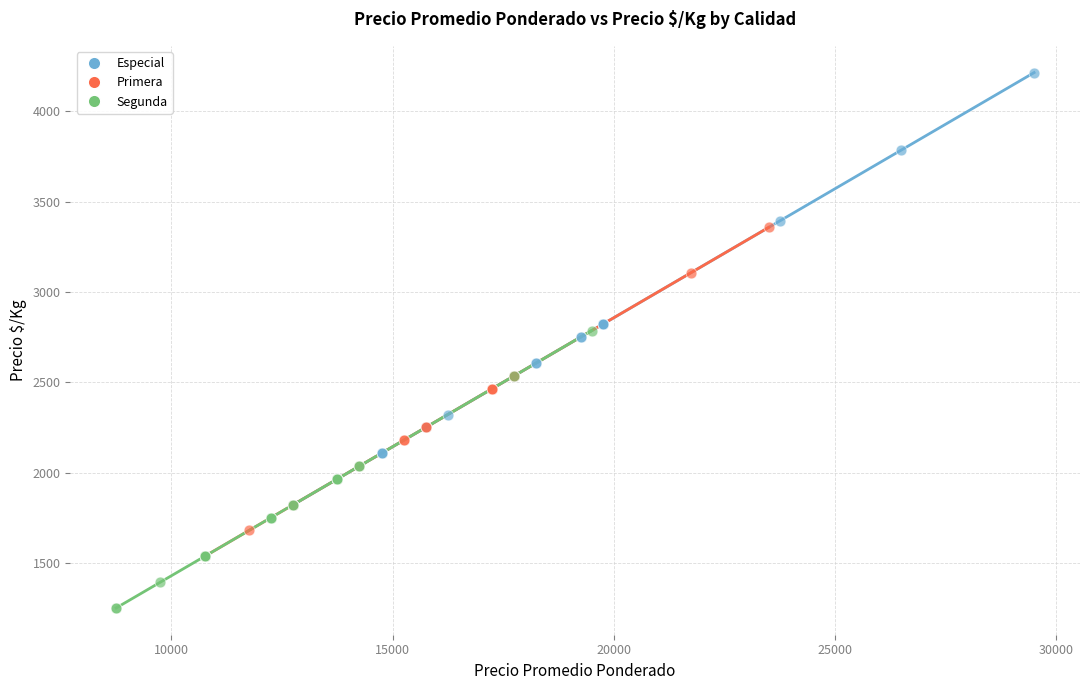

What are all the series names shown in the legend?

Especial, Primera, Segunda